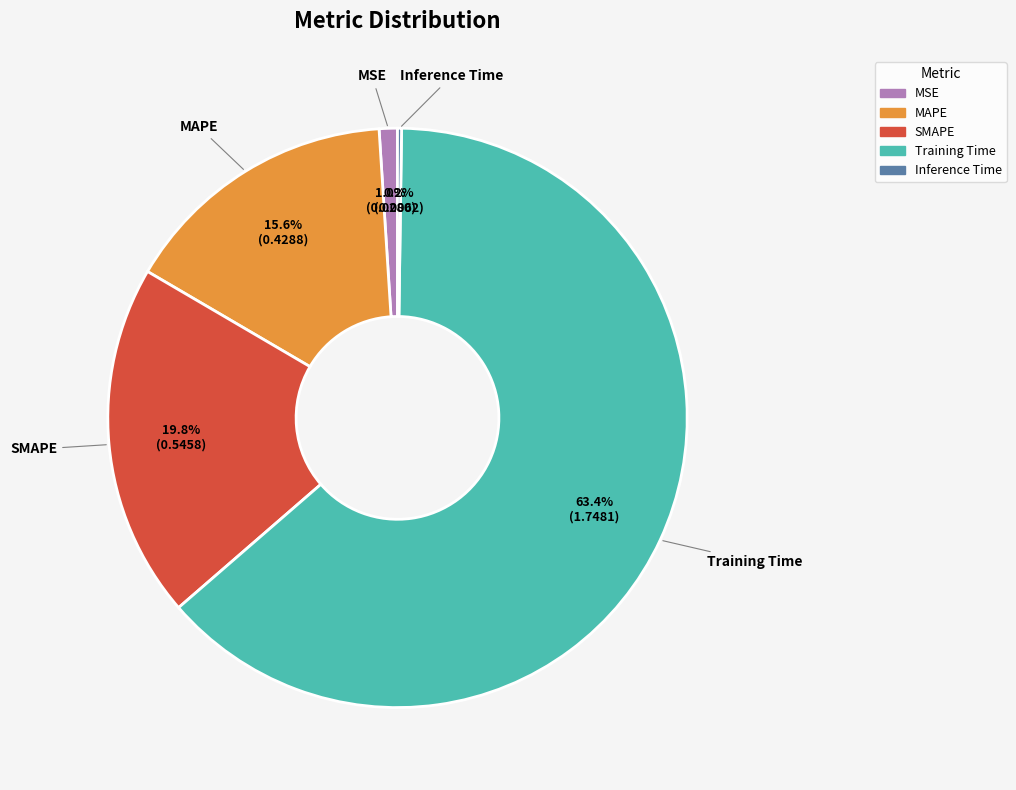

How much of the chart is everything except MSE?

99.0%